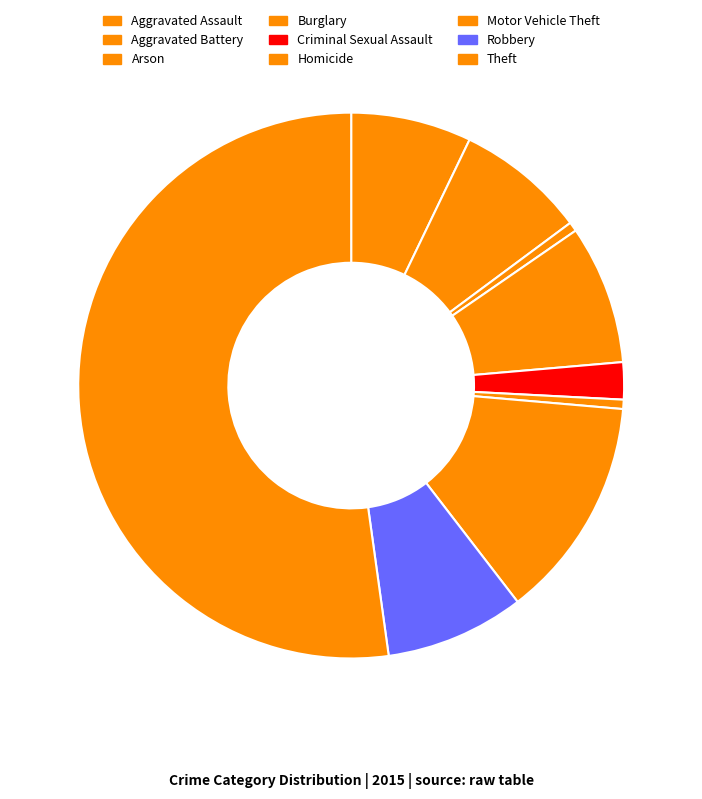

Is it true that Aggravated Battery is 13% of the pie?

False